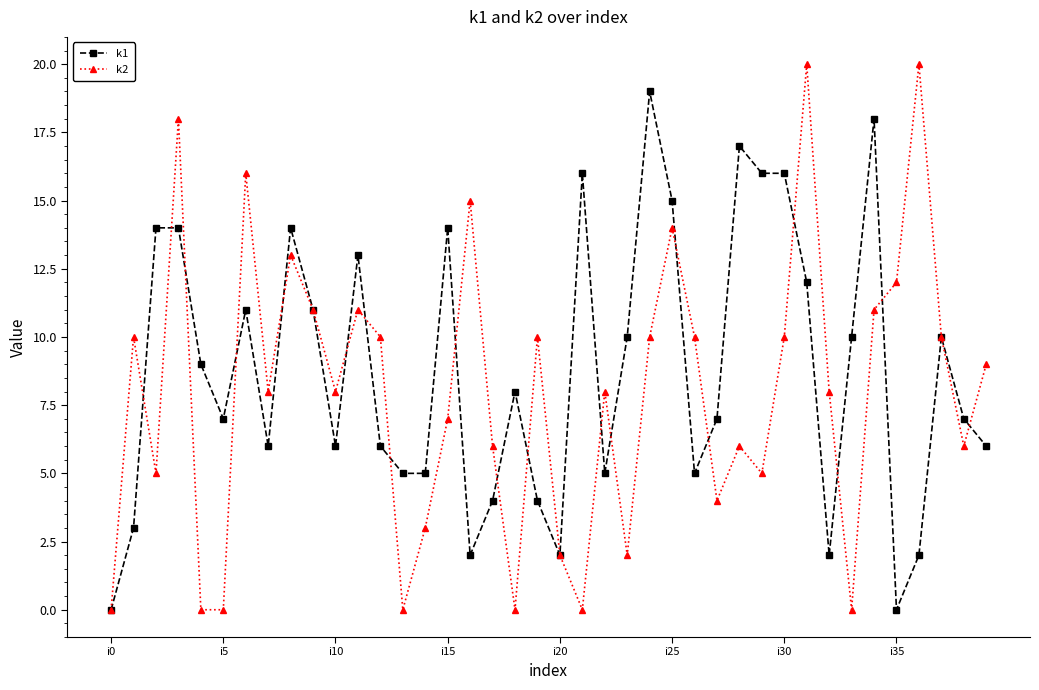

True or false: k2 has more than 0 points higher than both neighbors.

True